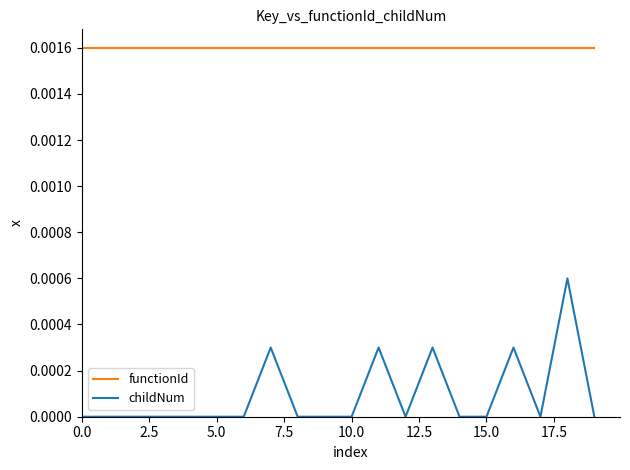

List the series in order of their overall mean, highest first.

functionId, childNum